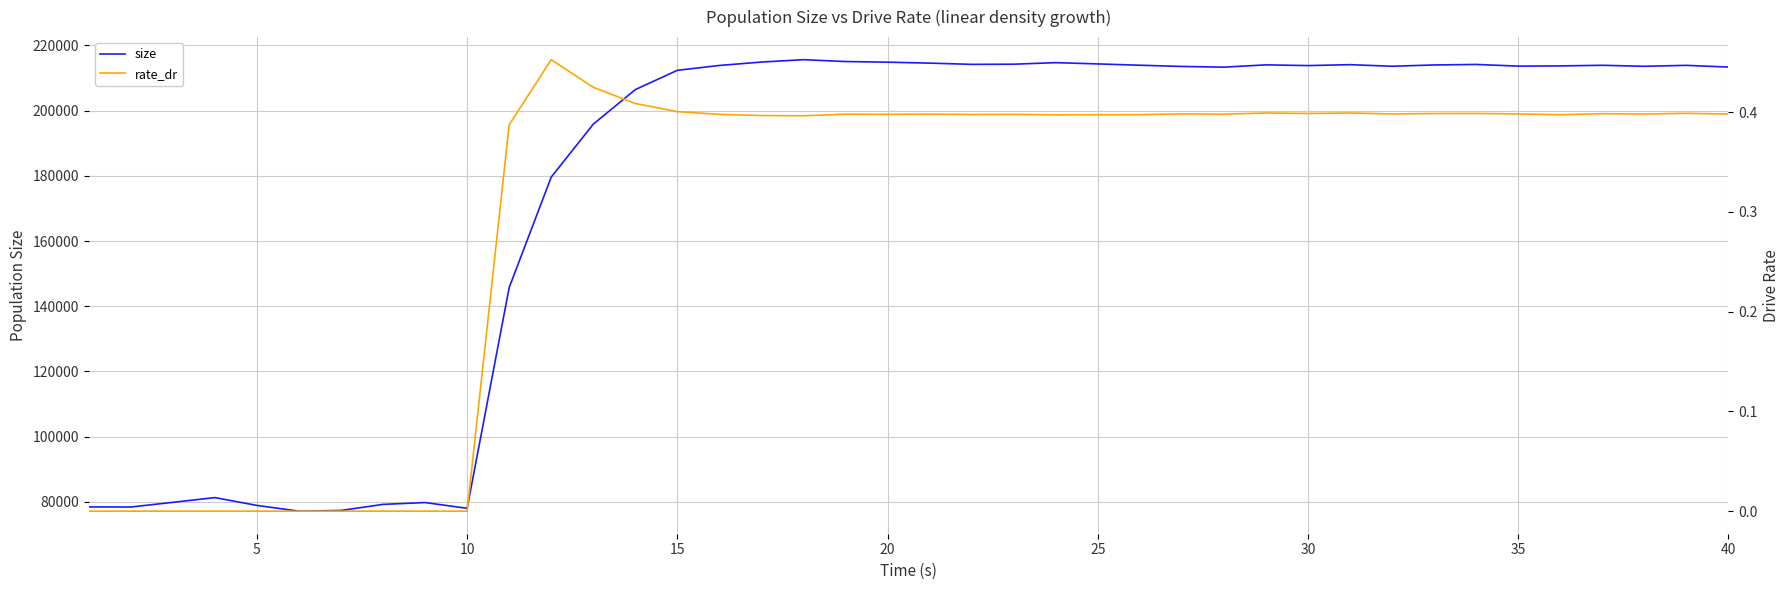

Reading left to right, extract all data points from this chart.

size: 78412.0	78377.0	79818.0	81273.0	78874.0	77114.0	77328.0	79191.0	79752.0	77985.0	145724.0	179616.0	195859.0	206467.0	212379.0	213876.0	214917.0	215648.0	215079.0	214884.0	214592.0	214213.0	214260.0	214738.0	214349.0	213945.0	213572.0	213352.0	214058.0	213835.0	214119.0	213631.0	214028.0	214186.0	213670.0	213736.0	213927.0	213620.0	213907.0	213382.0
rate_dr: 0.0	0.0	0.0	0.0	0.0	0.0	0.0	0.0	0.0	0.0	0.4	0.5	0.4	0.4	0.4	0.4	0.4	0.4	0.4	0.4	0.4	0.4	0.4	0.4	0.4	0.4	0.4	0.4	0.4	0.4	0.4	0.4	0.4	0.4	0.4	0.4	0.4	0.4	0.4	0.4